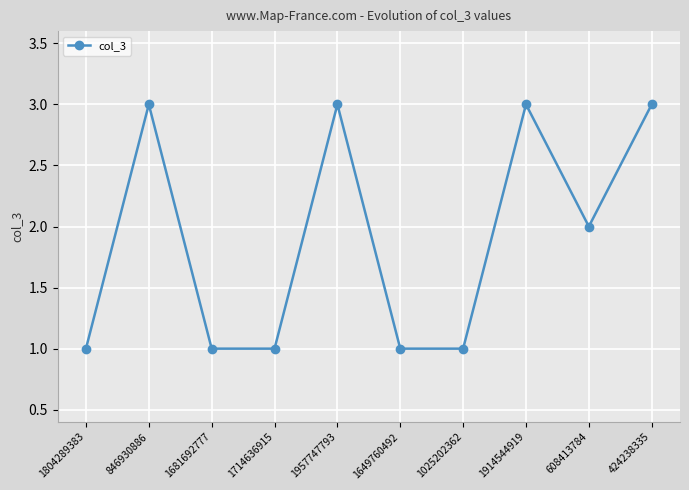

Read the value at 1714636915.

1